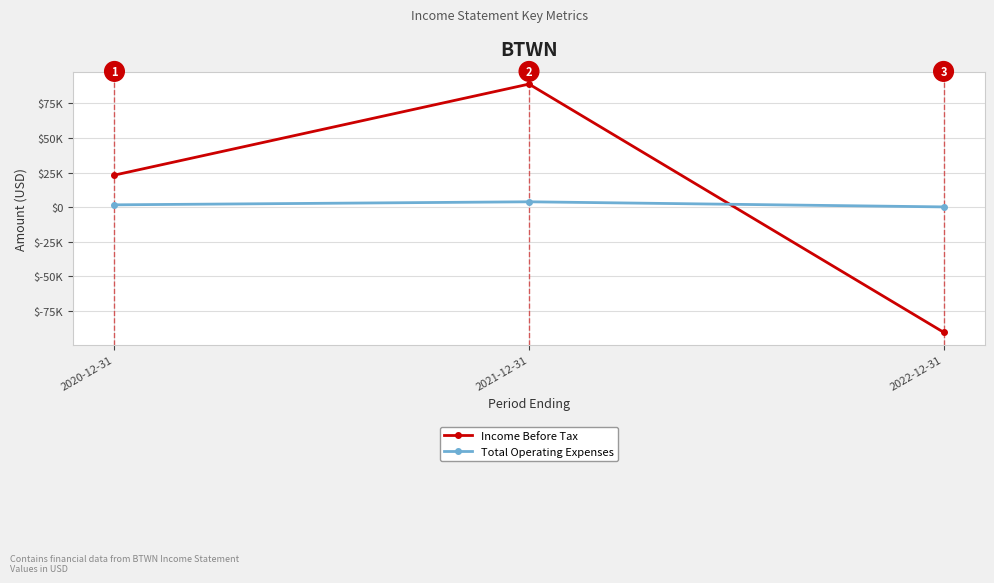

Does the chart have visible grid lines?

Yes